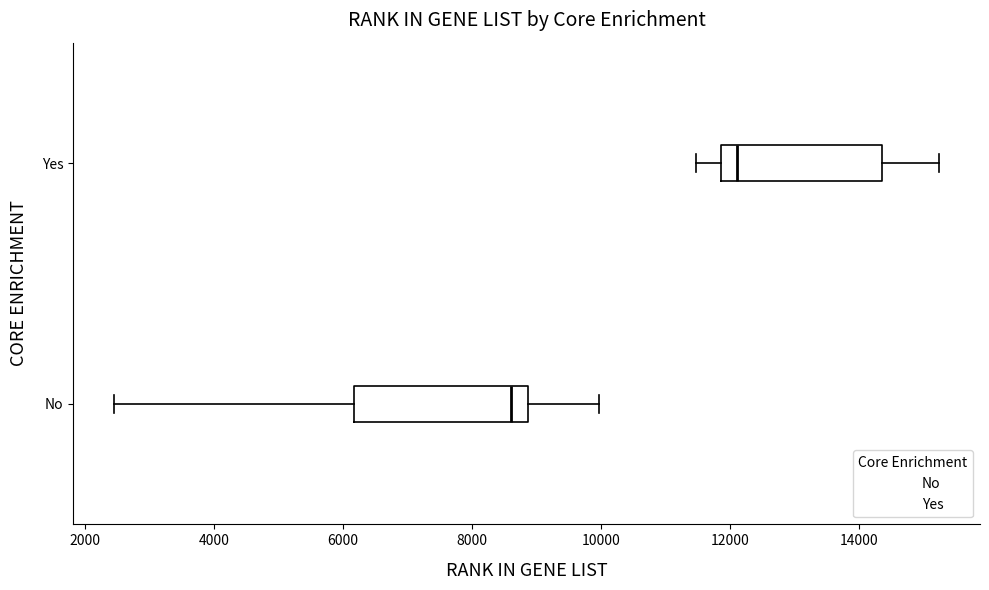

Reading bottom to top, transcribe this box plot: for each box, give where its median line is, the range the box spans, and where its two whiskers end, as read against the x-axis. The values are not printed on the chart, so give them approximately, as read against the axis.

No: median 8600, box 6200 to 8800, whiskers 2400 to 10000
Yes: median 12200, box 11800 to 14400, whiskers 11400 to 15200